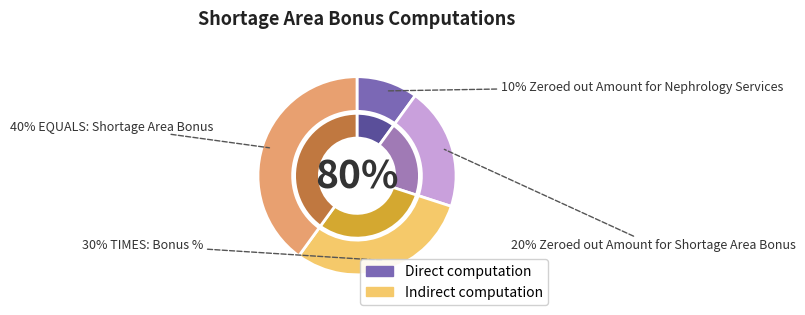

Rank the categories by value from lowest to highest.

Zeroed out Amount for Nephrology Services, Zeroed out Amount for Shortage Area Bonus, TIMES: Bonus %, EQUALS: Shortage Area Bonus